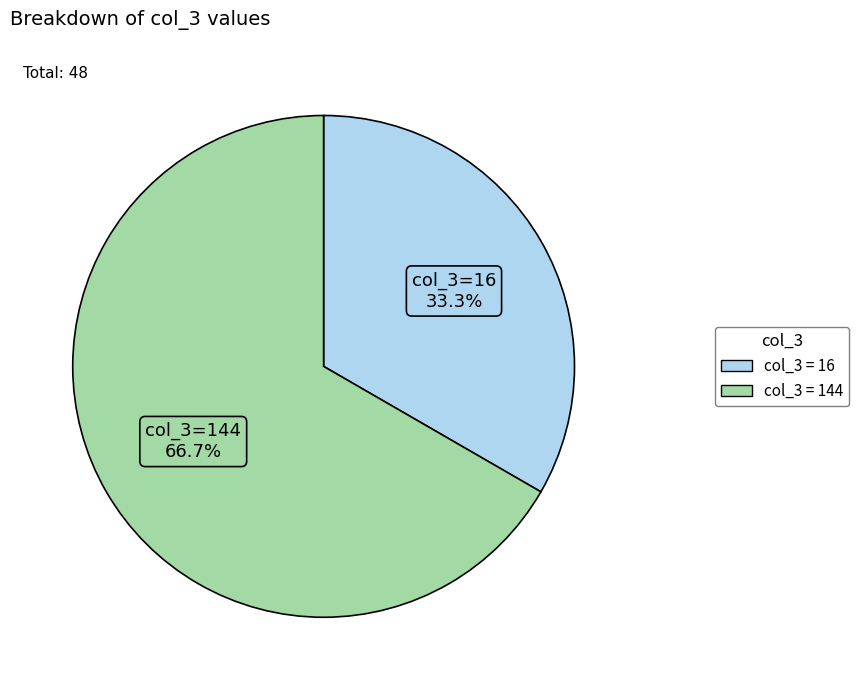

Is there any slice that represents more than half of the pie?

Yes